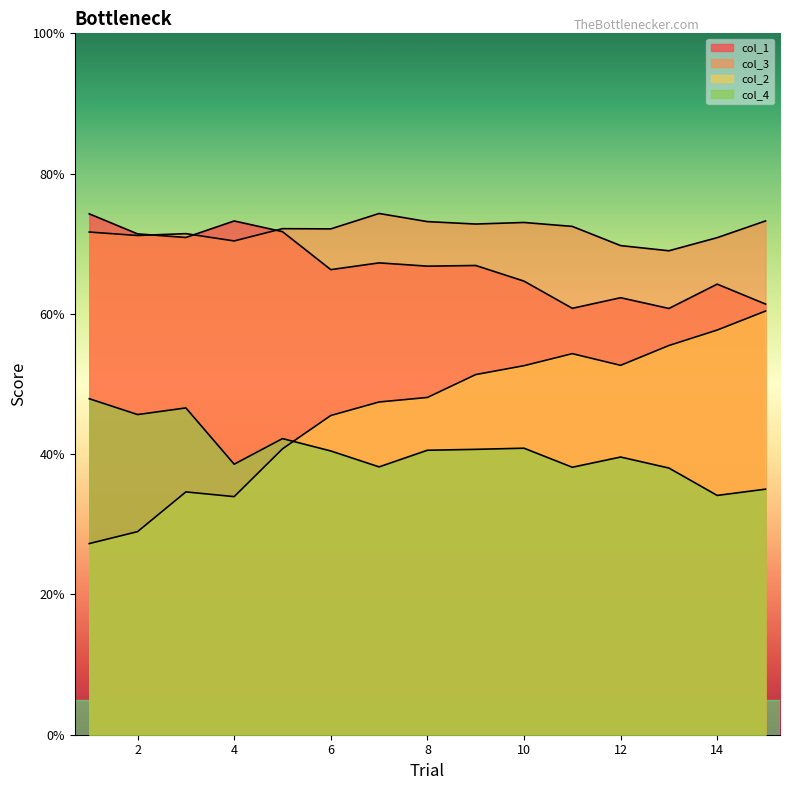

Reading right to left, what are all the values shown in this chart?

col_1: 0.6	0.6	0.6	0.6	0.6	0.6	0.7	0.7	0.7	0.7	0.7	0.7	0.7	0.7	0.7
col_3: 0.7	0.7	0.7	0.7	0.7	0.7	0.7	0.7	0.7	0.7	0.7	0.7	0.7	0.7	0.7
col_2: 0.6	0.6	0.6	0.5	0.5	0.5	0.5	0.5	0.5	0.5	0.4	0.3	0.3	0.3	0.3
col_4: 0.4	0.3	0.4	0.4	0.4	0.4	0.4	0.4	0.4	0.4	0.4	0.4	0.5	0.5	0.5